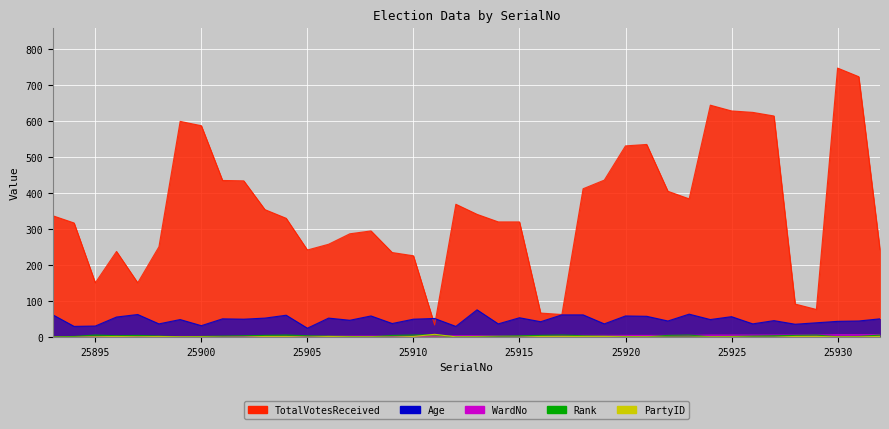

At which category does PartyID reach its first local valley?

25897